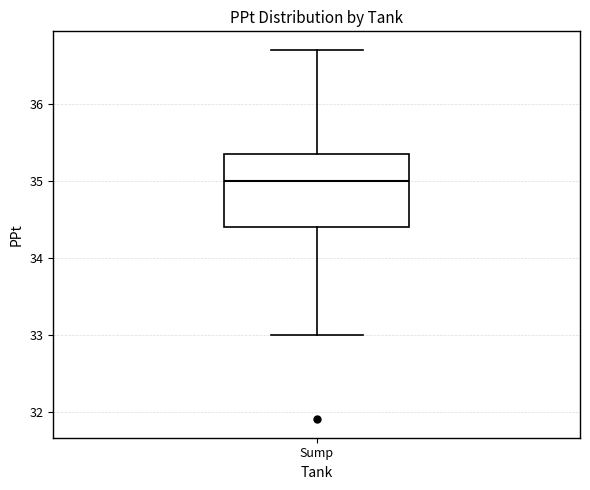

Where does the lower whisker of the box for Sump end on the y-axis? The values are not printed on the chart, so give them approximately, as read against the axis.

33.0